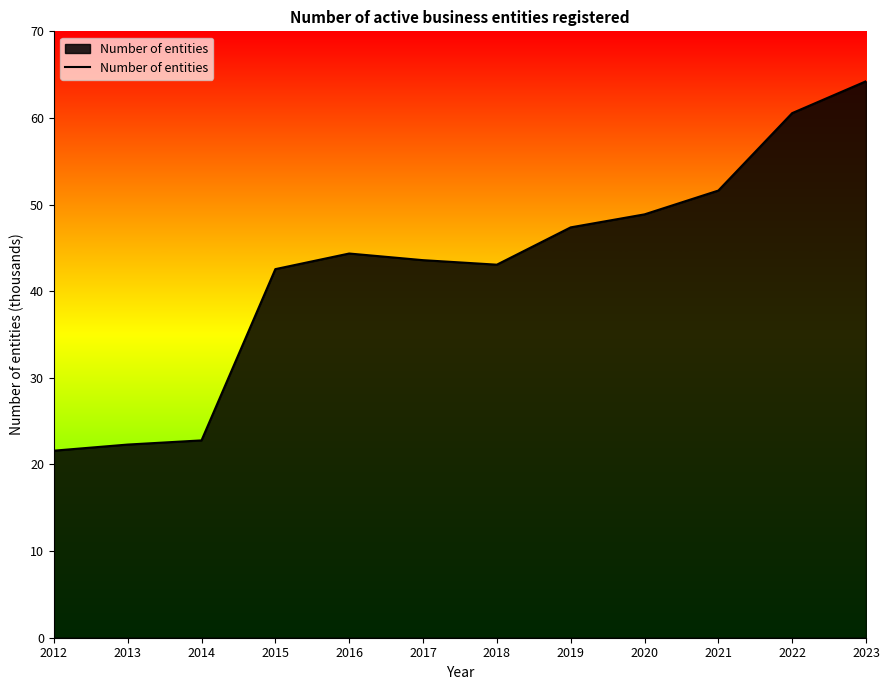

What is the greatest value displayed?

64.2